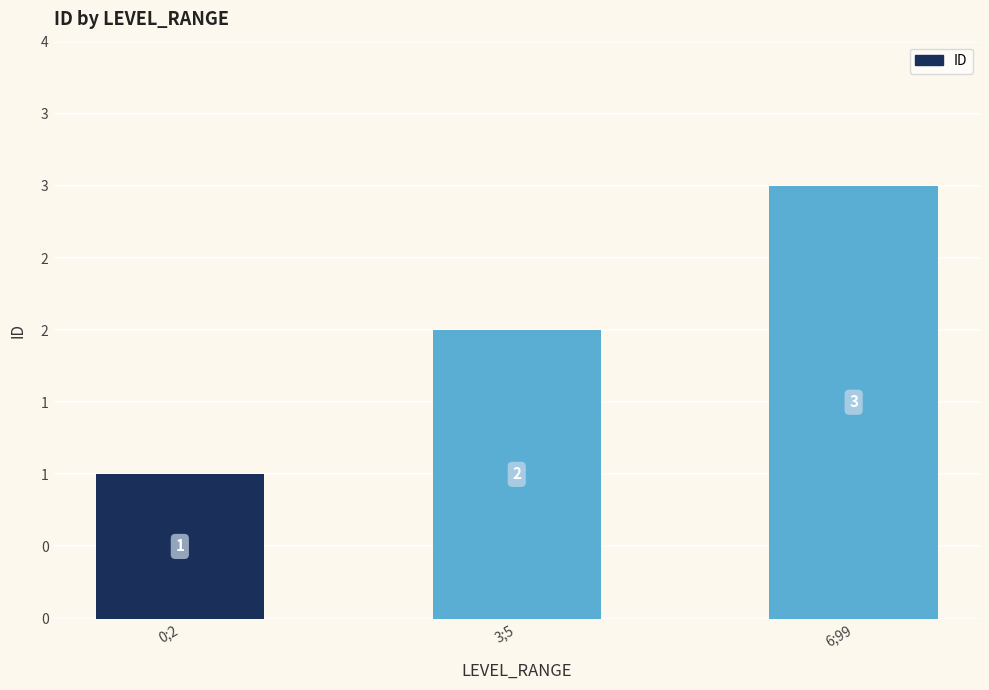

Is it true that the value at 3;5 is 2?

True